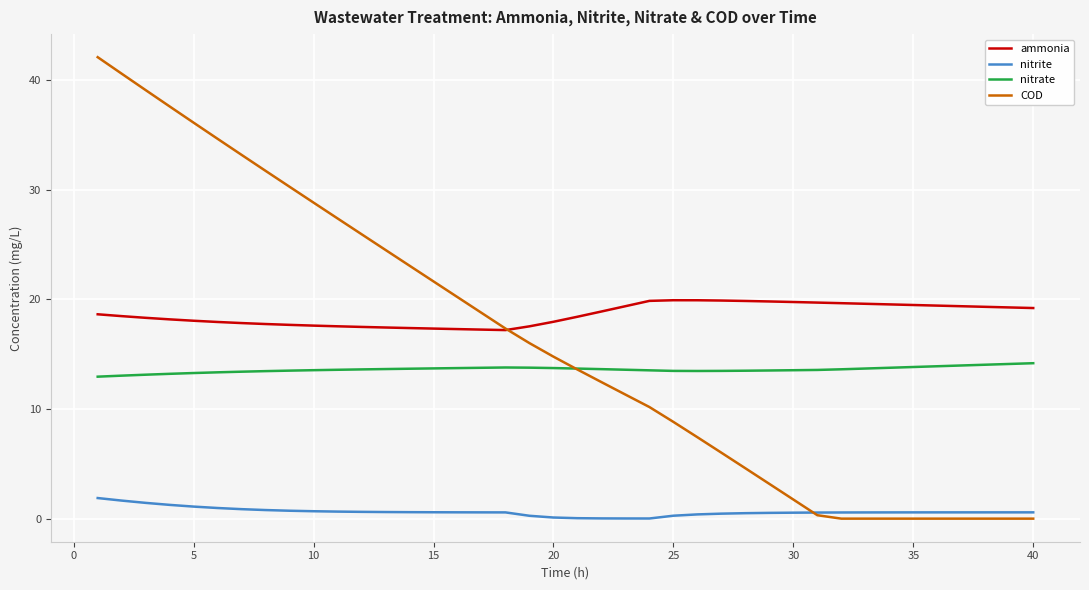

Which series has the largest total across all categories?

ammonia